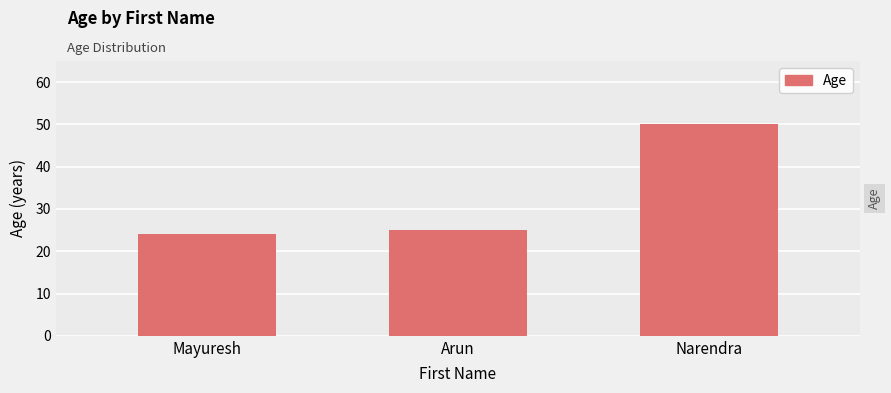

List the labels in order of value, largest first.

Narendra, Arun, Mayuresh